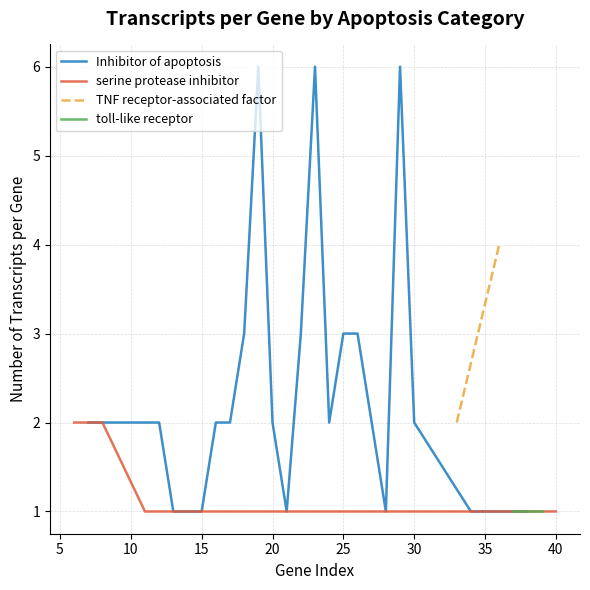

Between 1 and 9, which is larger?

9